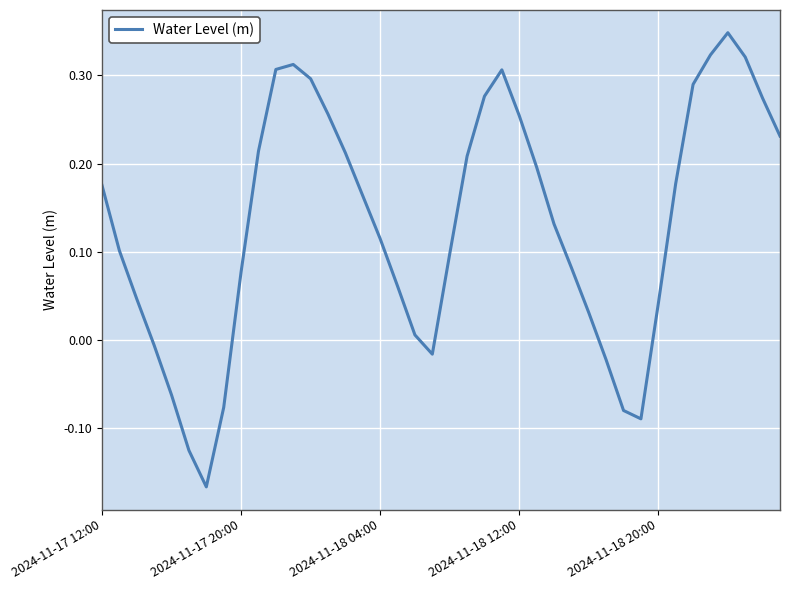

What is the difference between the maximum and minimum values?

0.5